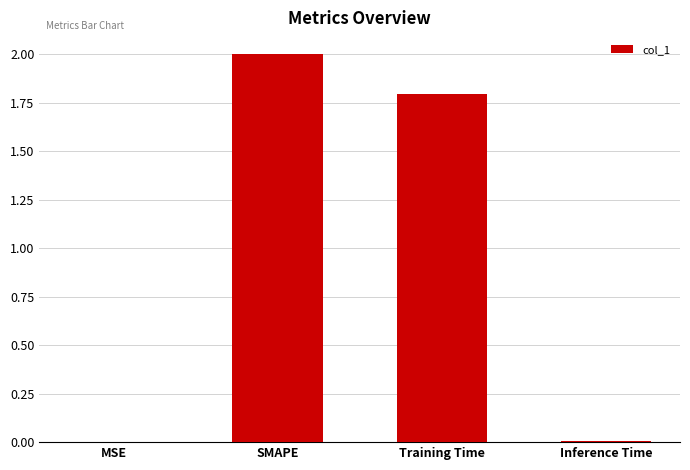

Which label corresponds to the largest value in the chart?

SMAPE